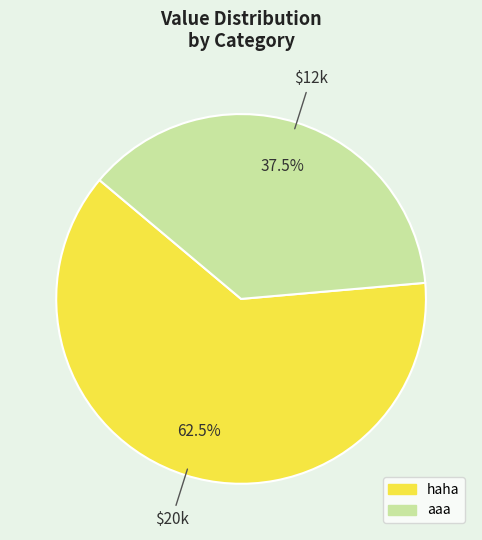

Does haha represent more than half of the total?

Yes